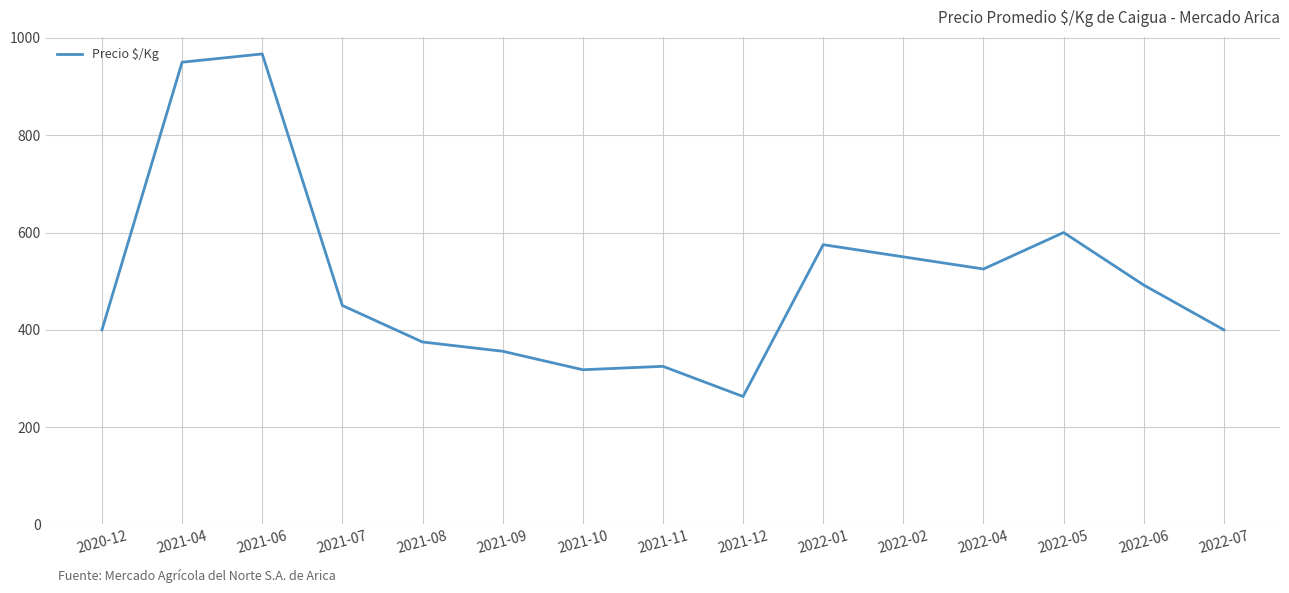

What value does the data have at 2022-06, to the nearest 100?

500